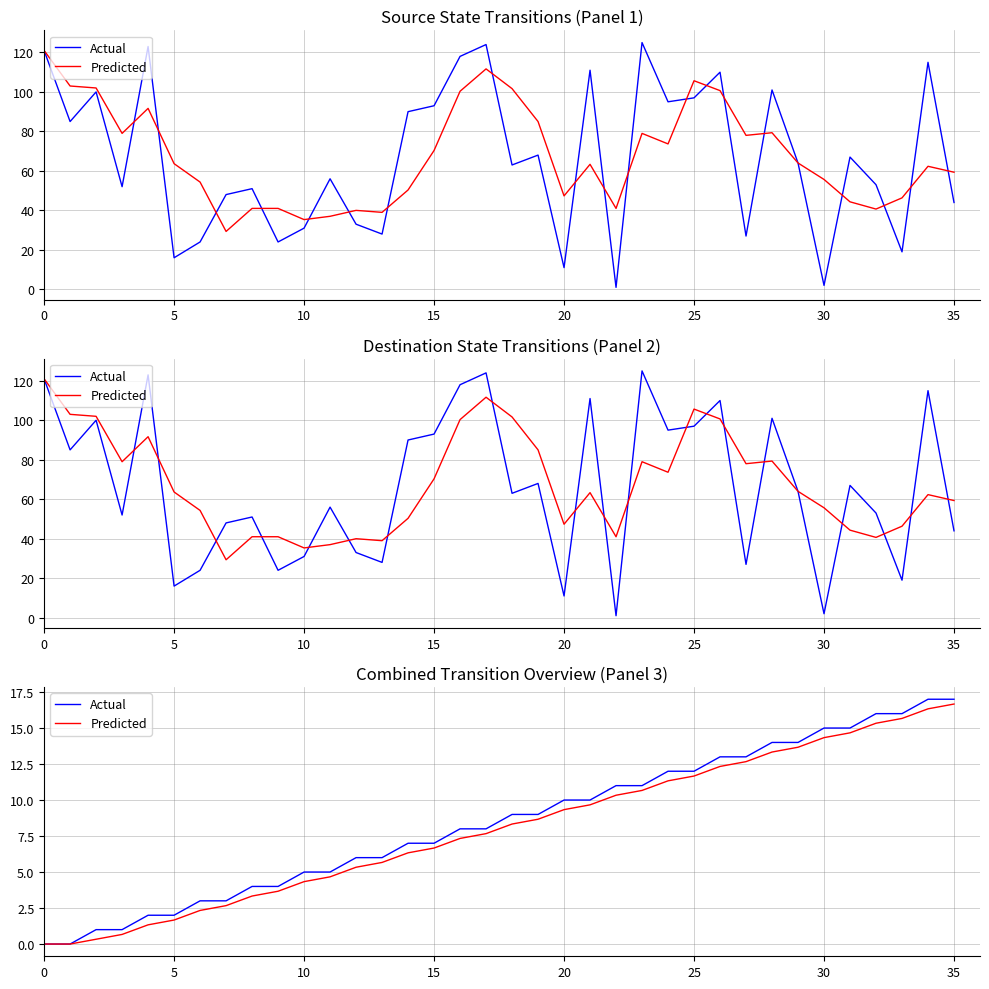

The value of Actual at 16 is 13.6. True or false?

False